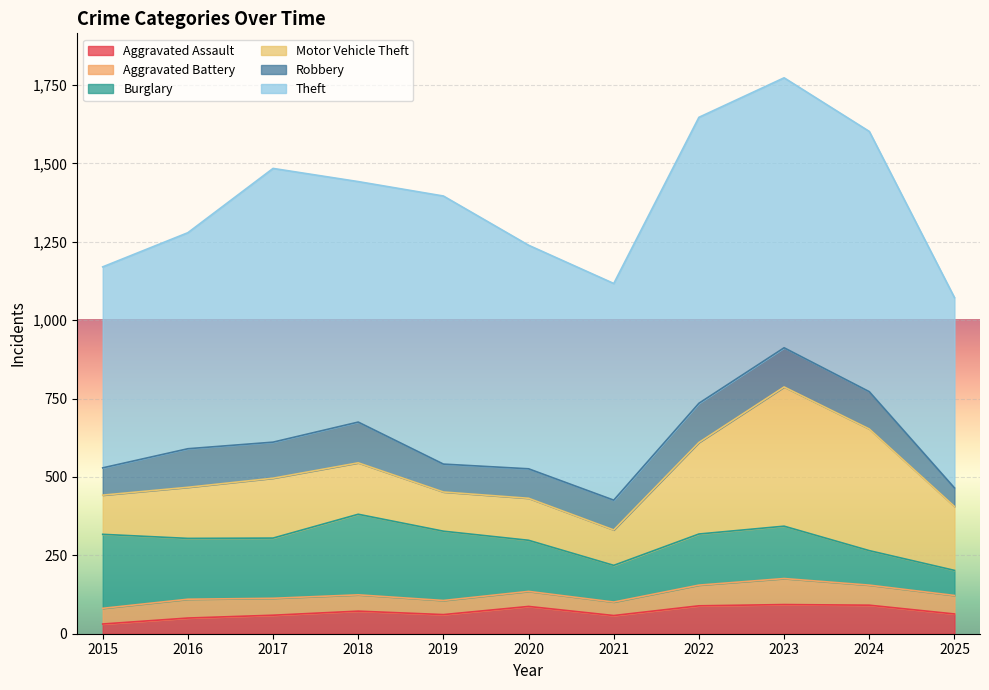

True or false: Aggravated Battery and Burglary cross at least once.

False